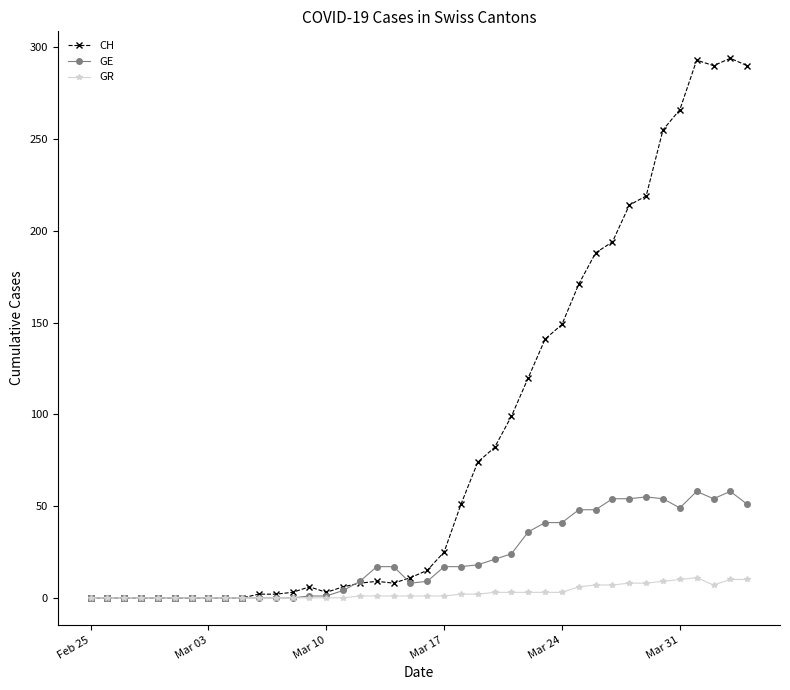

What is the value of the GE point at the 31st from the left?

48